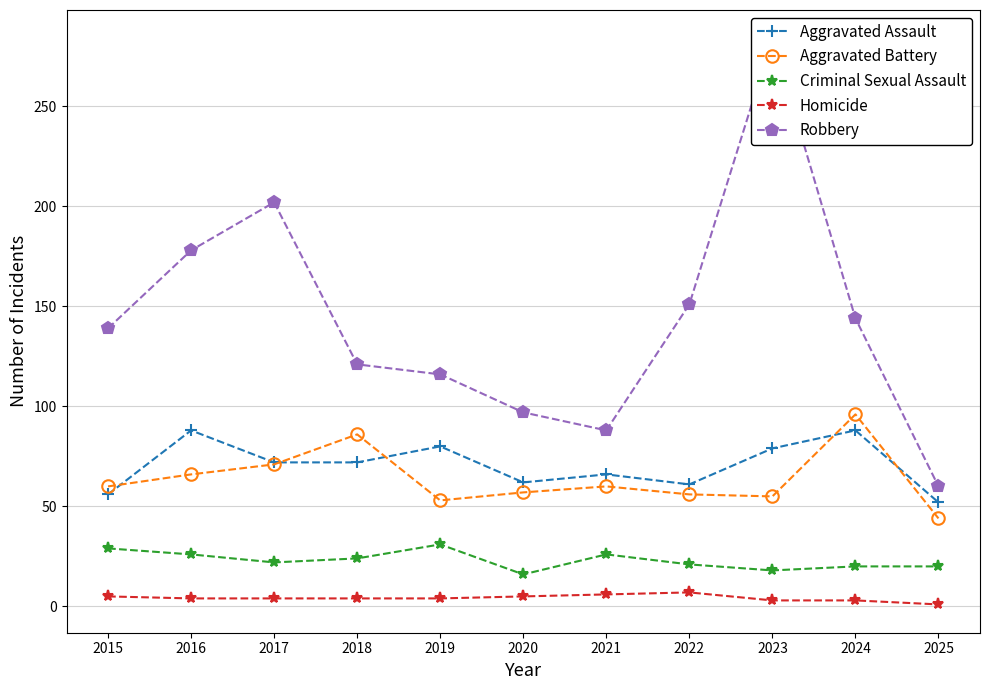

Rank the categories by Homicide value from highest to lowest.

2022, 2021, 2015, 2020, 2016, 2017, 2018, 2019, 2023, 2024, 2025